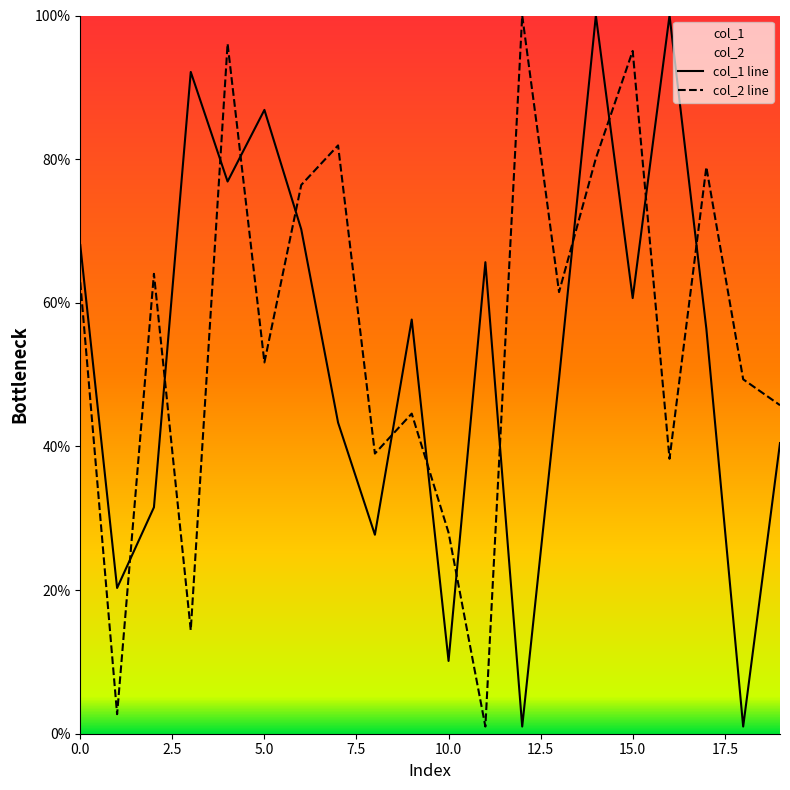

At which label does col_2 line reach its minimum?

11